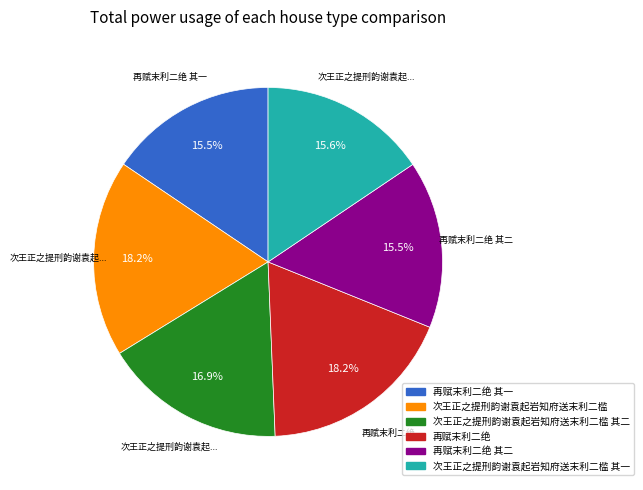

Is there any slice that represents more than half of the pie?

No